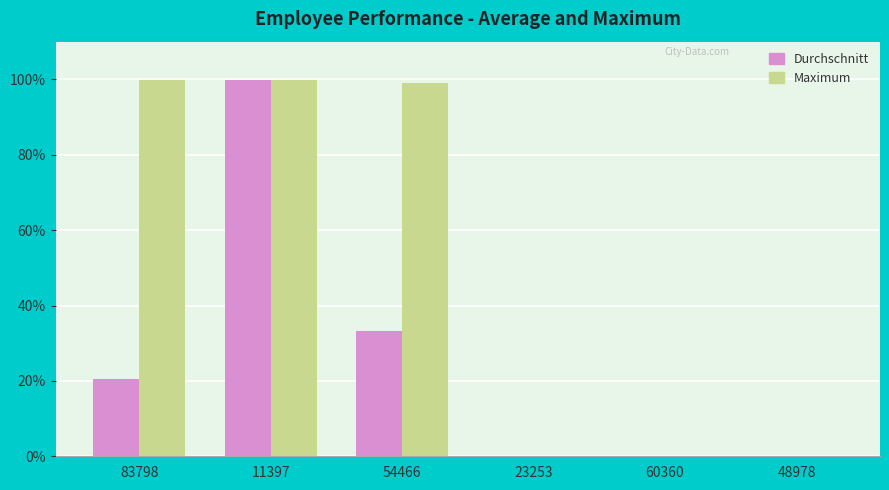

What is the greatest value displayed?

99.9